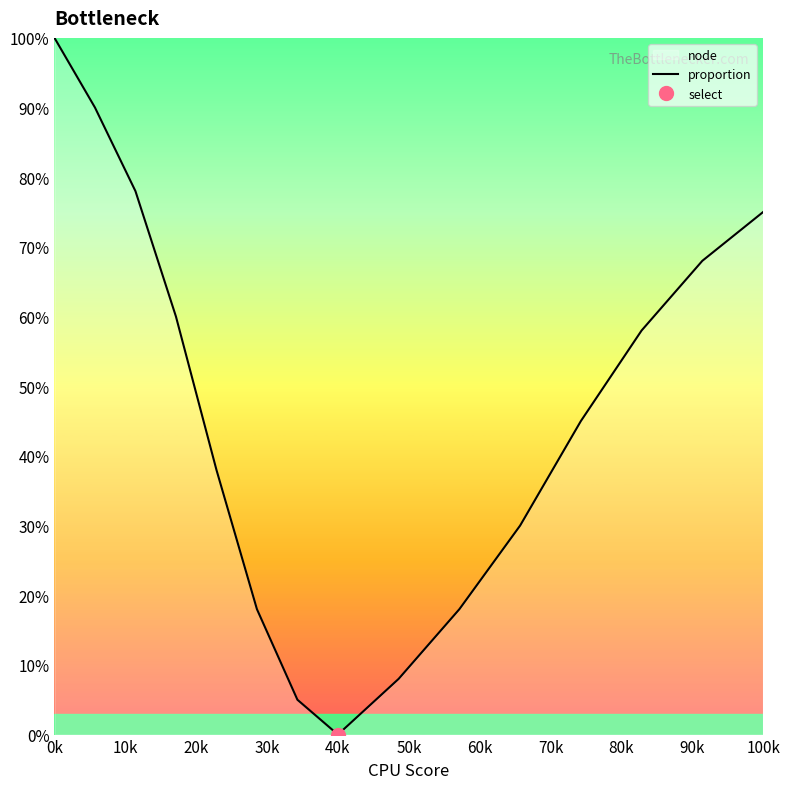

The value of proportion at 100k is 109. True or false?

False